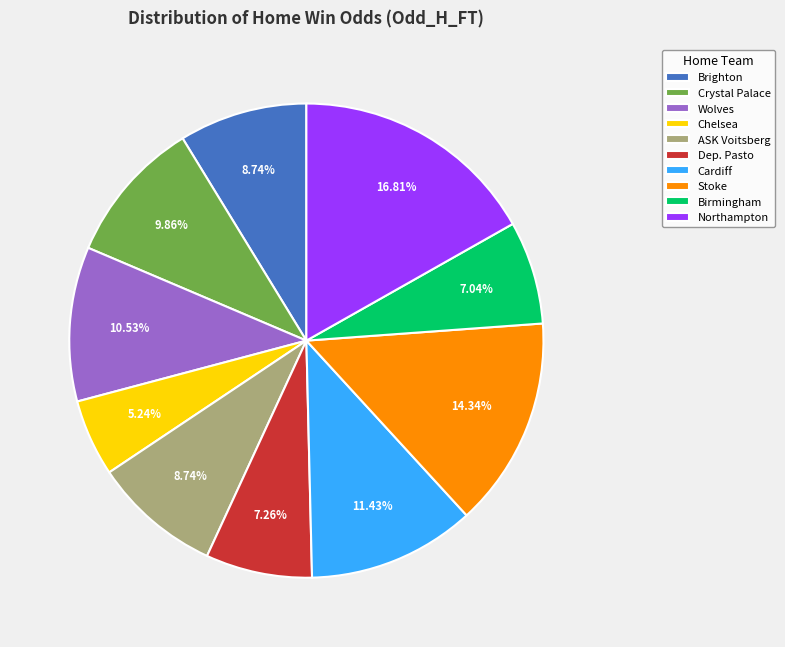

Between Northampton and Chelsea, which is larger?

Northampton